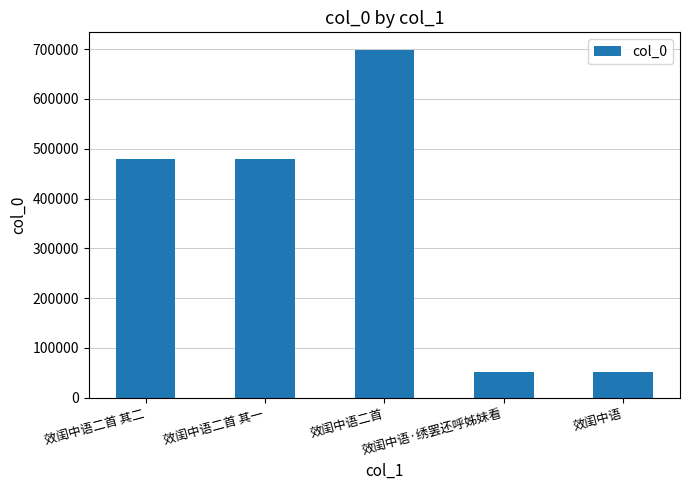

Which has a higher value, 效闺中语二首 其二 or 效闺中语·绣罢还呼姊妹看?

效闺中语二首 其二